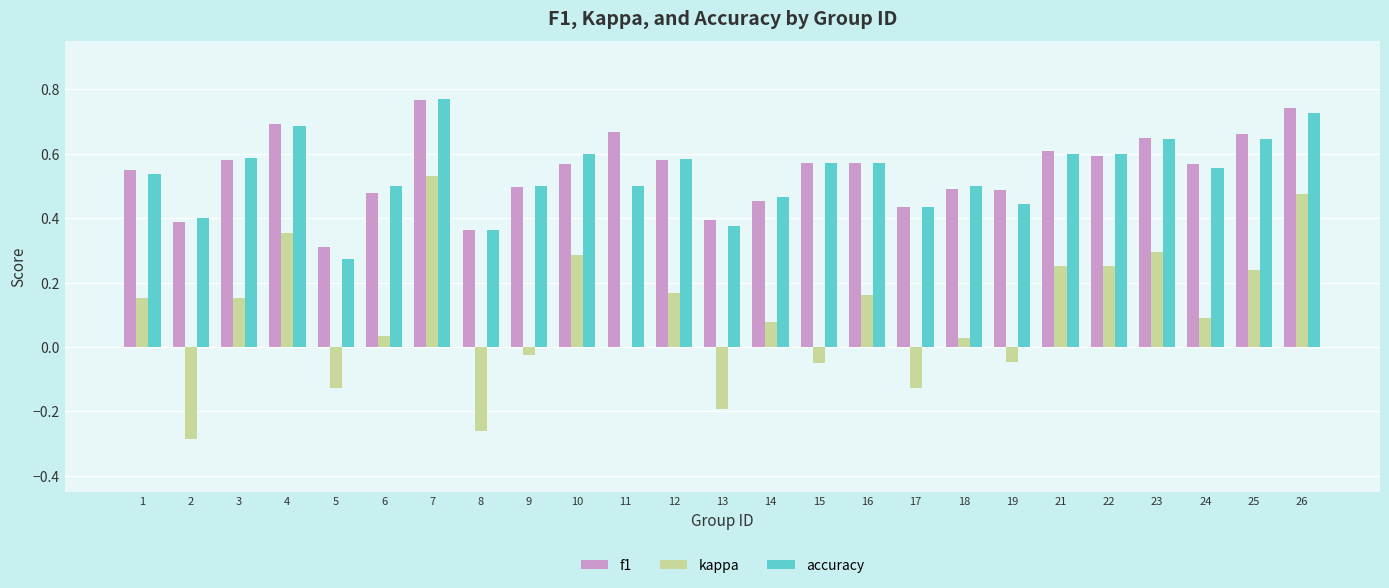

How many series are shown in this chart?

3